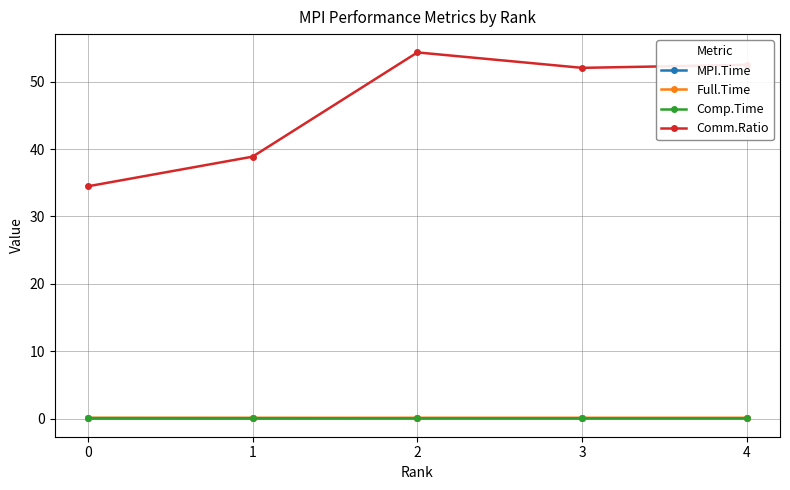

True or false: Comp.Time has a value of 0.1 at 3.

True